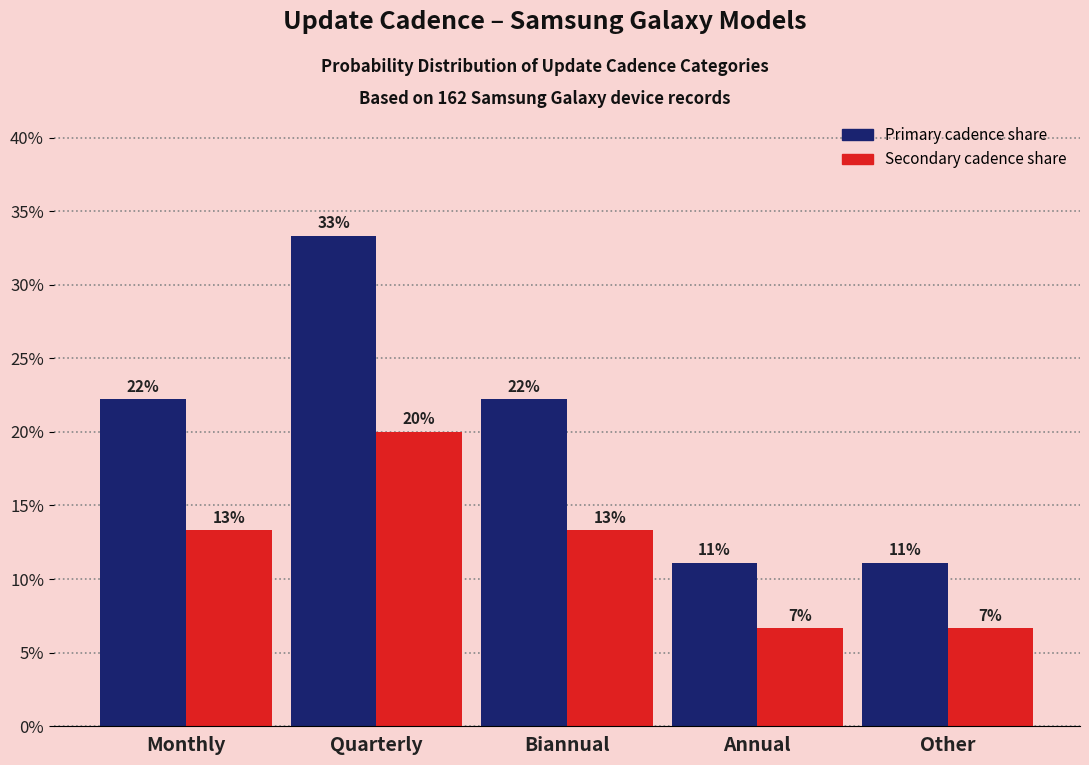

How many bars are there in total?

10